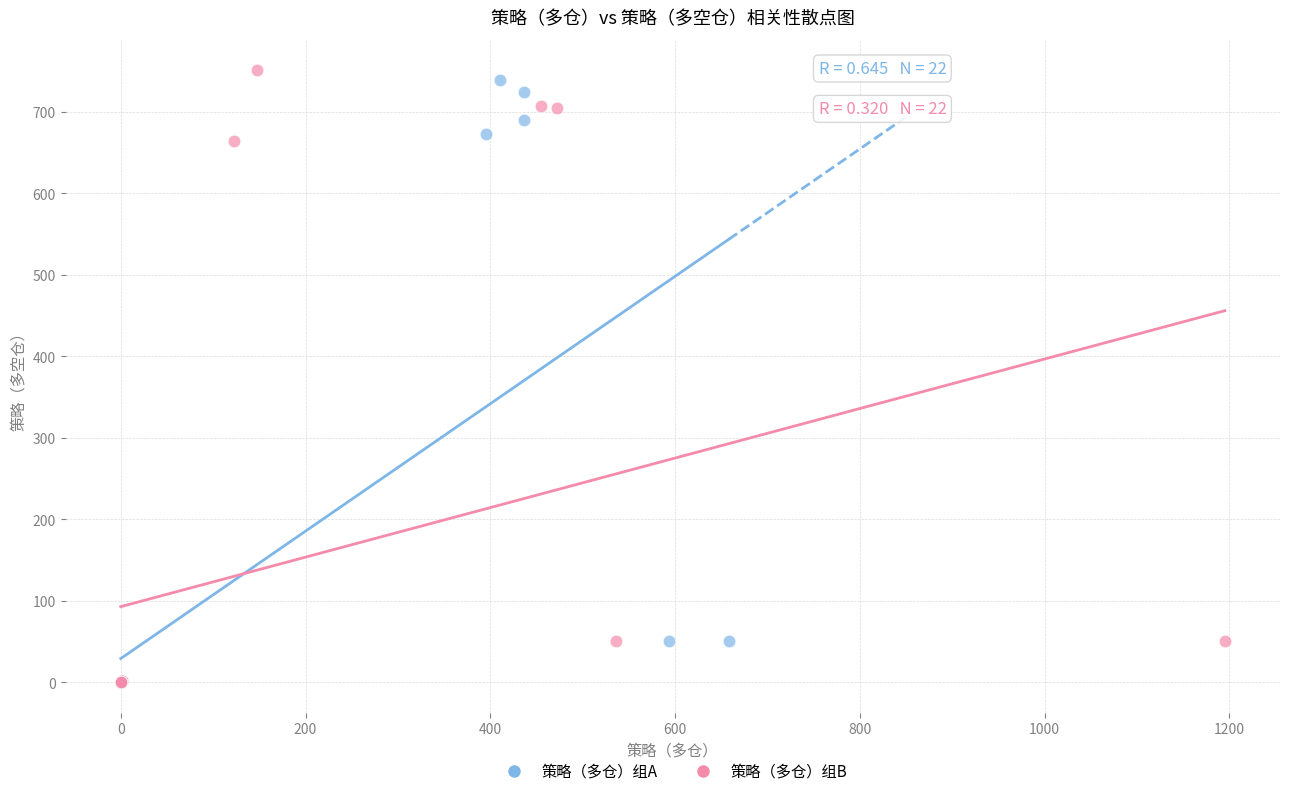

What are all the series names shown in the legend?

策略（多仓）组A, 策略（多仓）组B